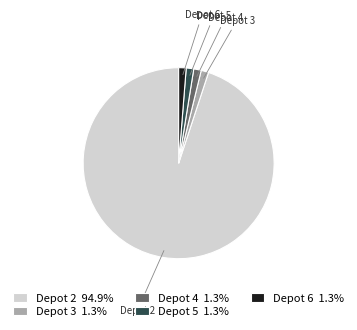

Is the sum of Depot 4 1.3% and Depot 3 1.3% greater than half?

No